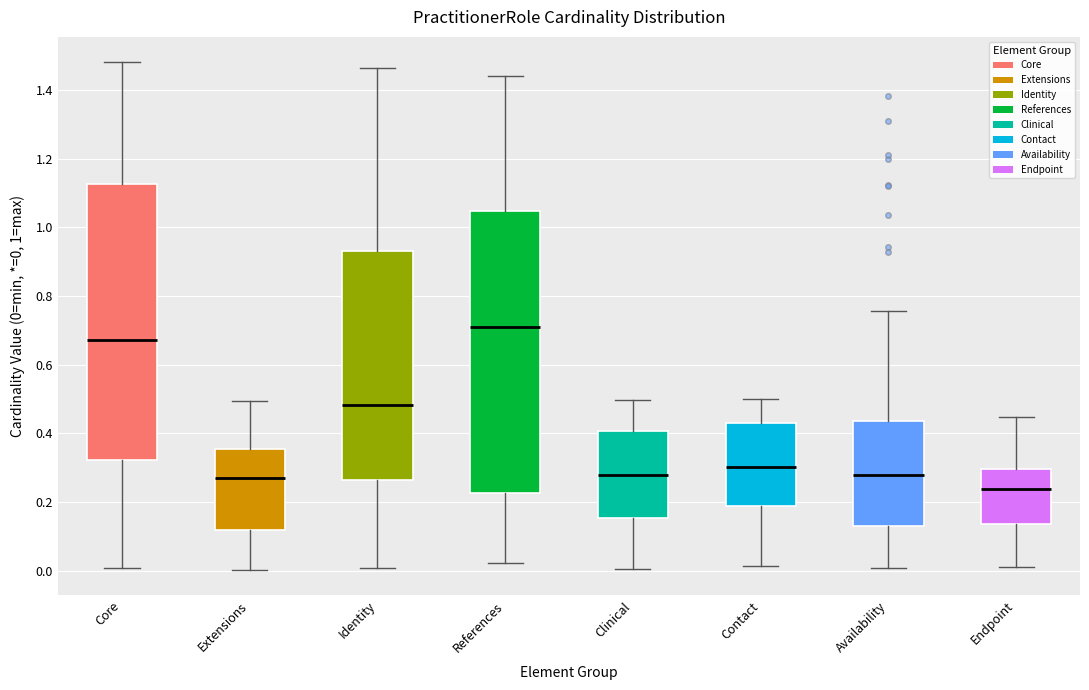

Where does the upper whisker of the box for Clinical end on the y-axis? The values are not printed on the chart, so give them approximately, as read against the axis.

0.50